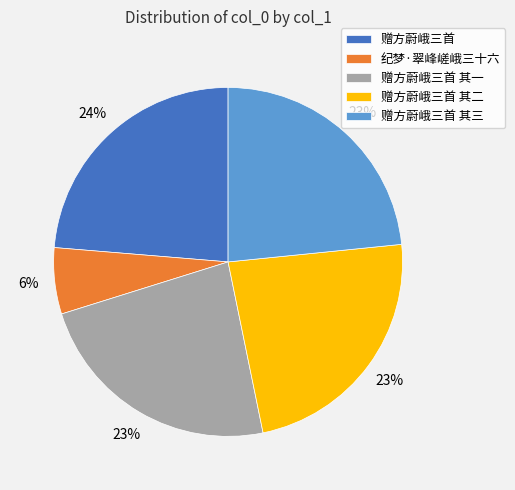

What is the ratio of the value at 赠方蔚峨三首 其二 to the value at 赠方蔚峨三首 其三?

1.0